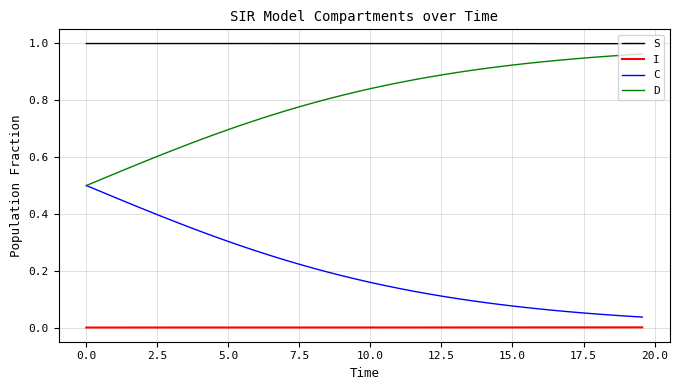

True or false: D and I cross at least once.

False